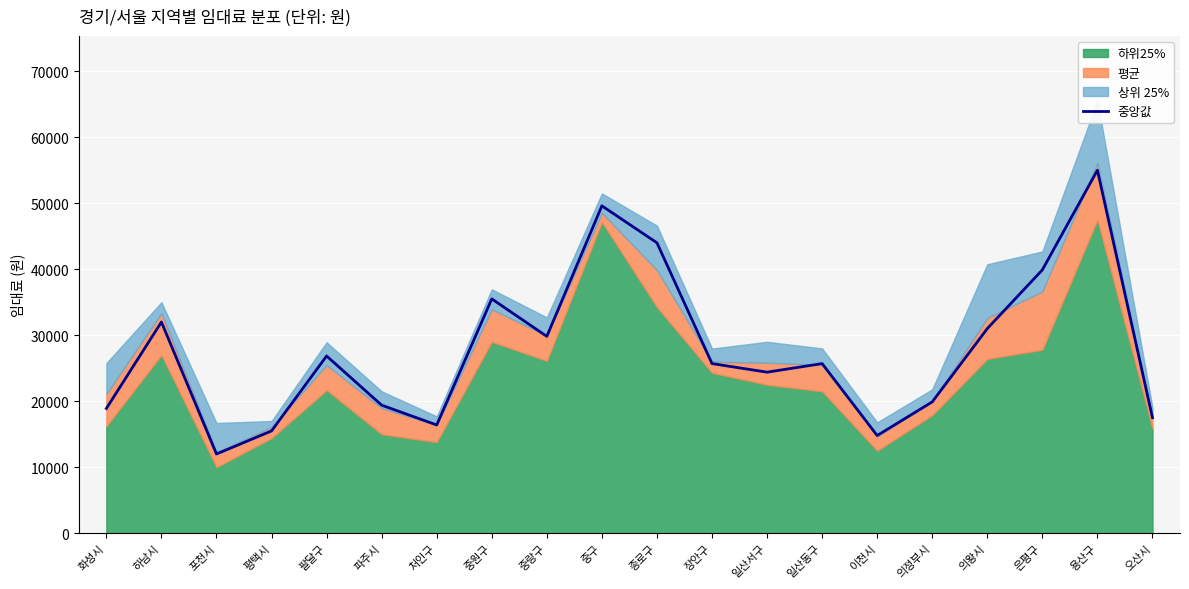

What is the value of the 18th point from the left?

39900